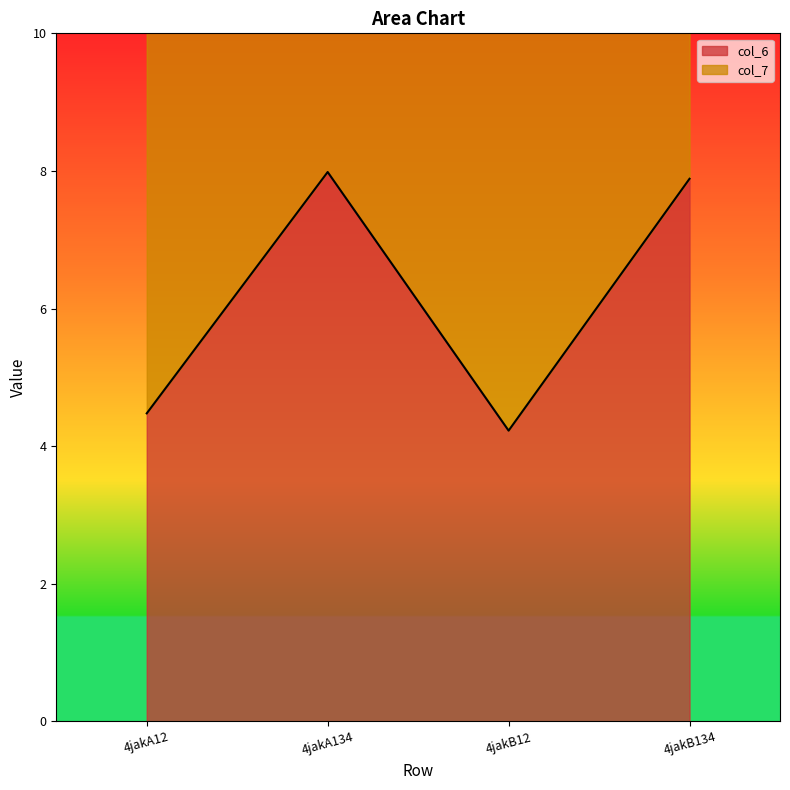

True or false: col_6 has a value of 11.1 at 4jakA134.

False